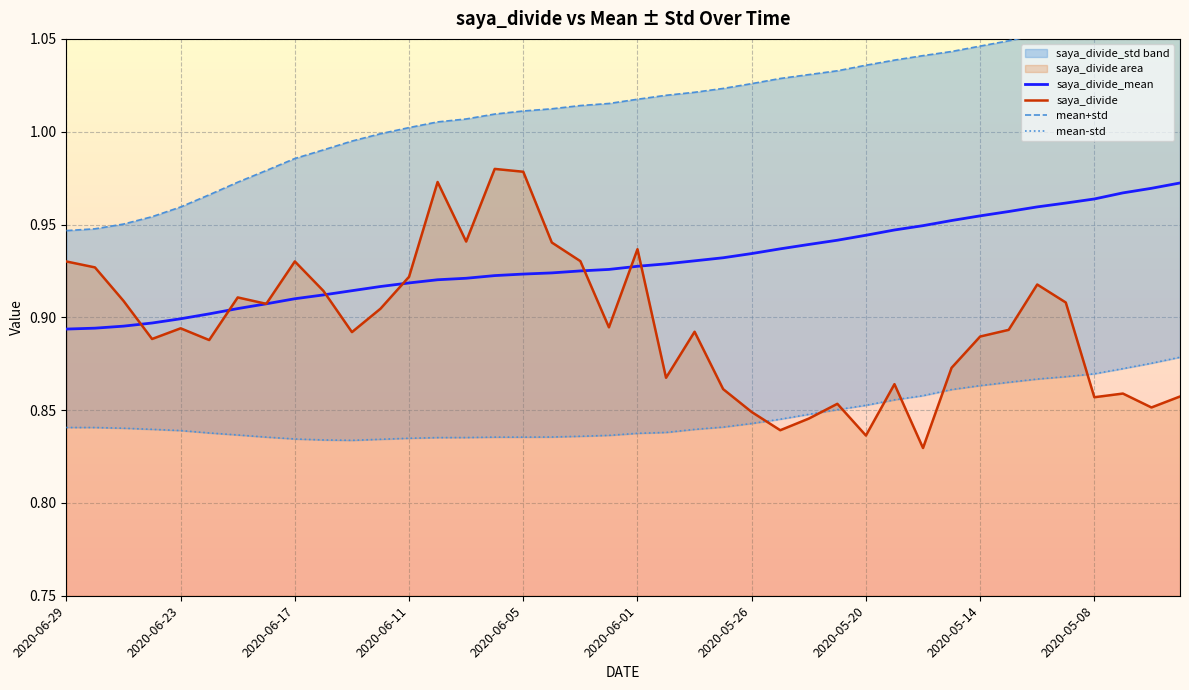

What is the minimum value for saya_divide?

0.8